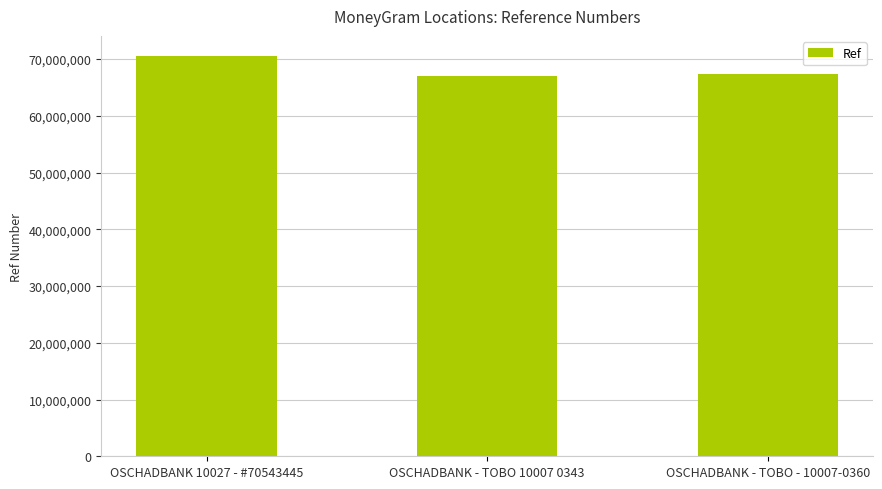

Reading left to right, transcribe all the data shown in this chart.

70543445	67055519	67419304